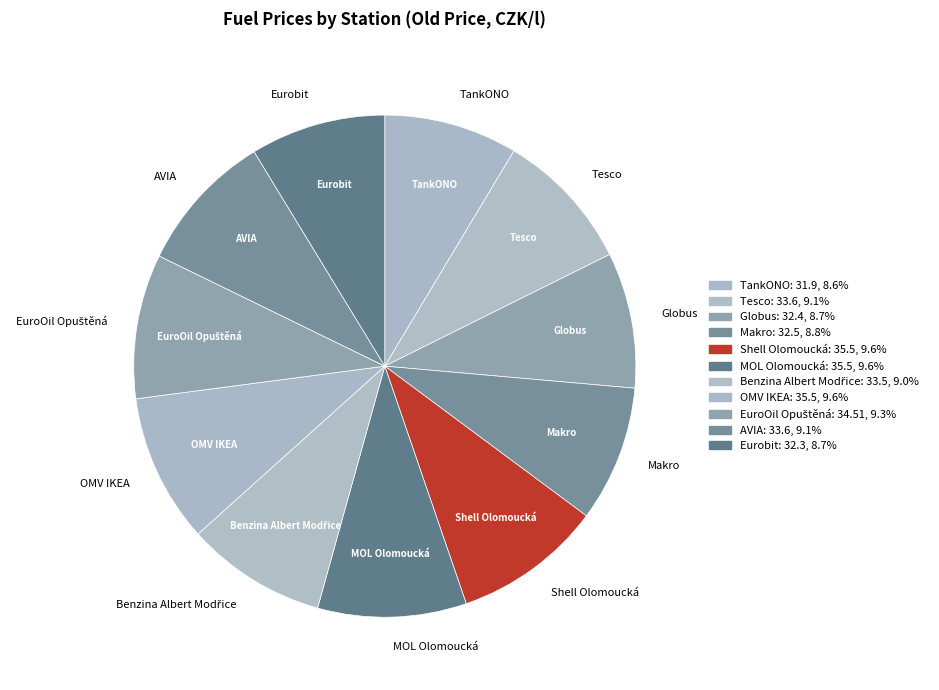

To the nearest percent, what is the average slice percentage?

9%